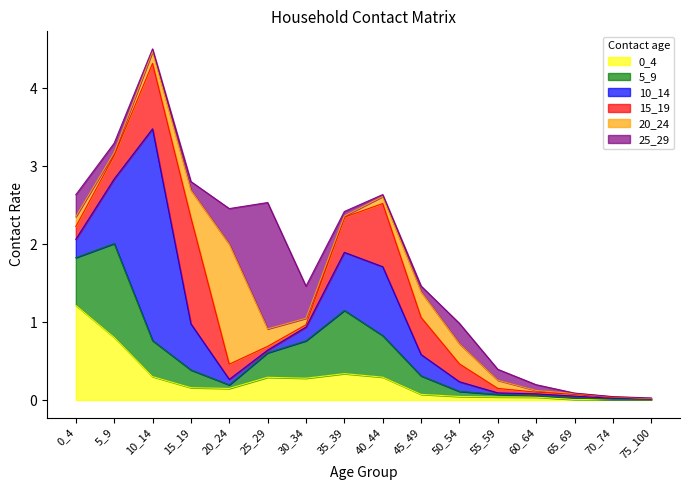

True or false: 20_24 has more than 1 points higher than both neighbors.

True